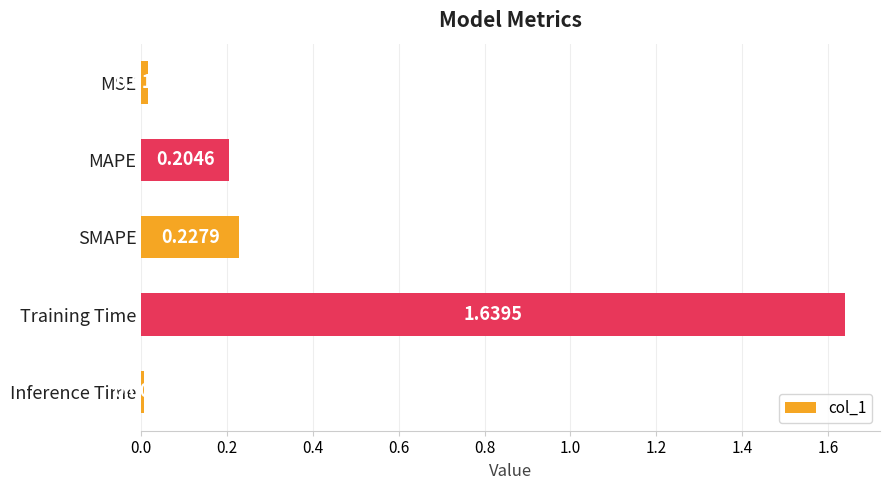

List the labels in order of value, smallest first.

Inference Time, MSE, MAPE, SMAPE, Training Time